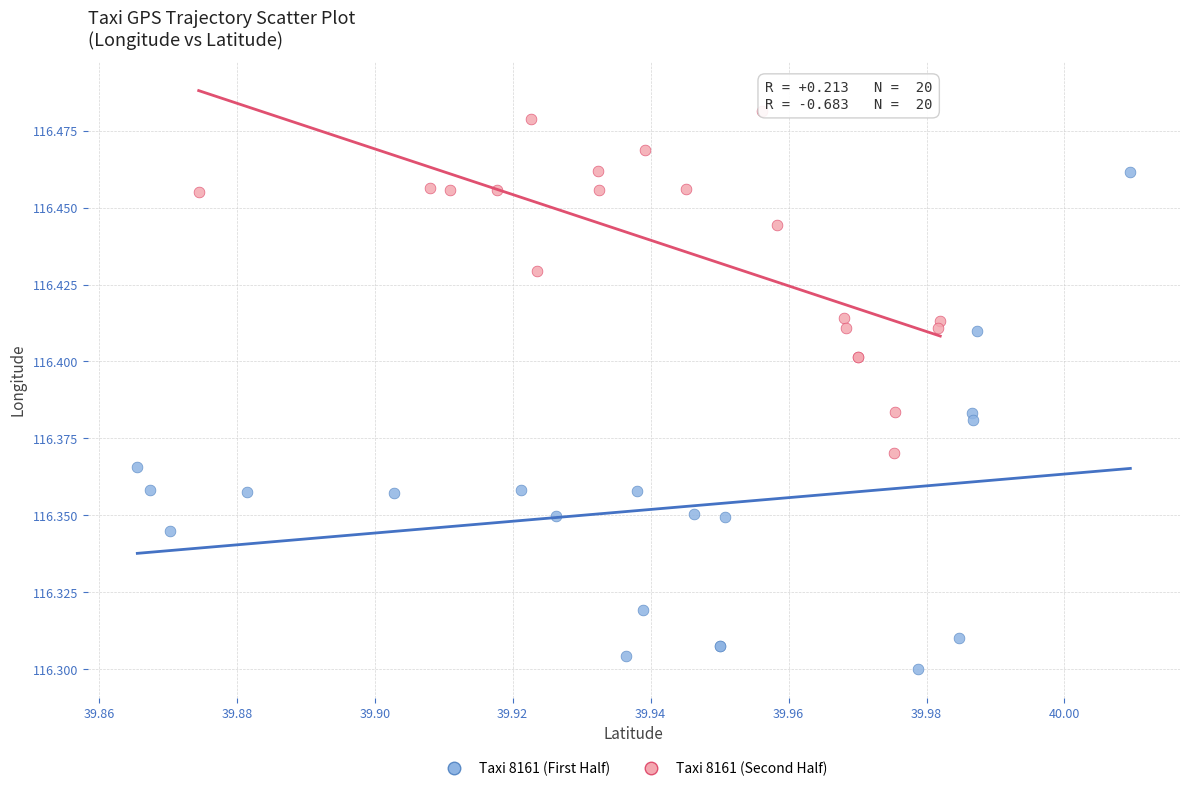

What are all the series names shown in the legend?

Taxi 8161 (First Half), Taxi 8161 (Second Half)